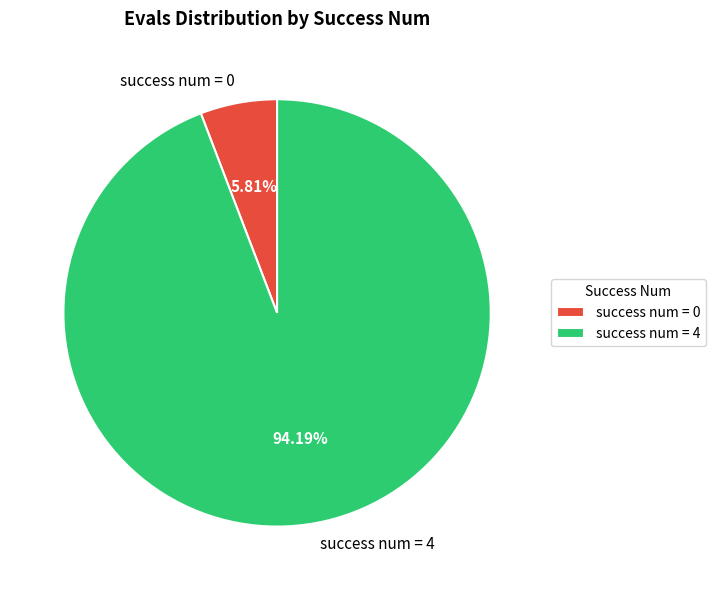

Approximately how many times larger is the value at success num = 4 compared to success num = 0?

16.2